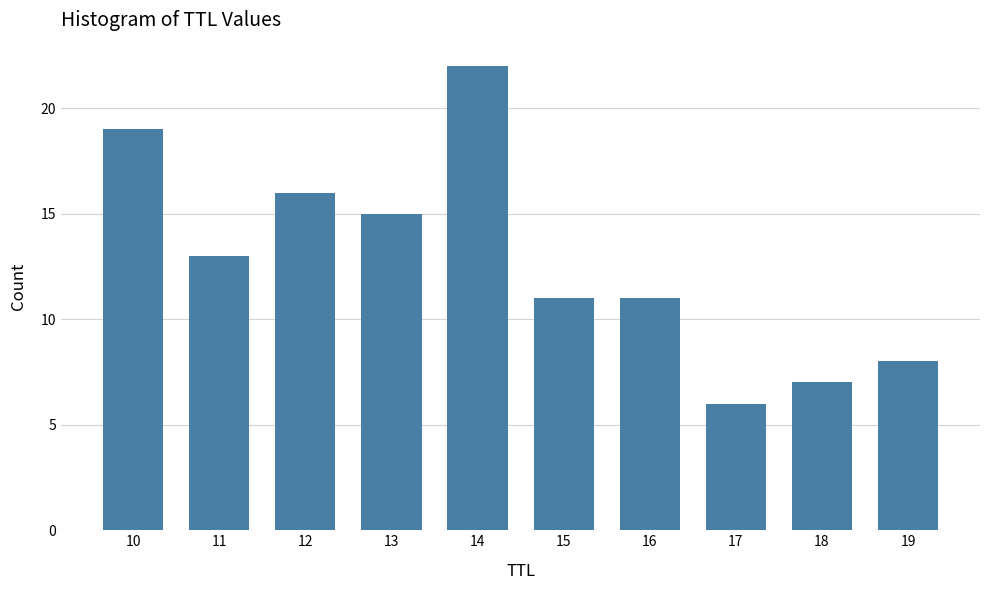

Approximately how many times larger is the value at 13 compared to 11?

1.2